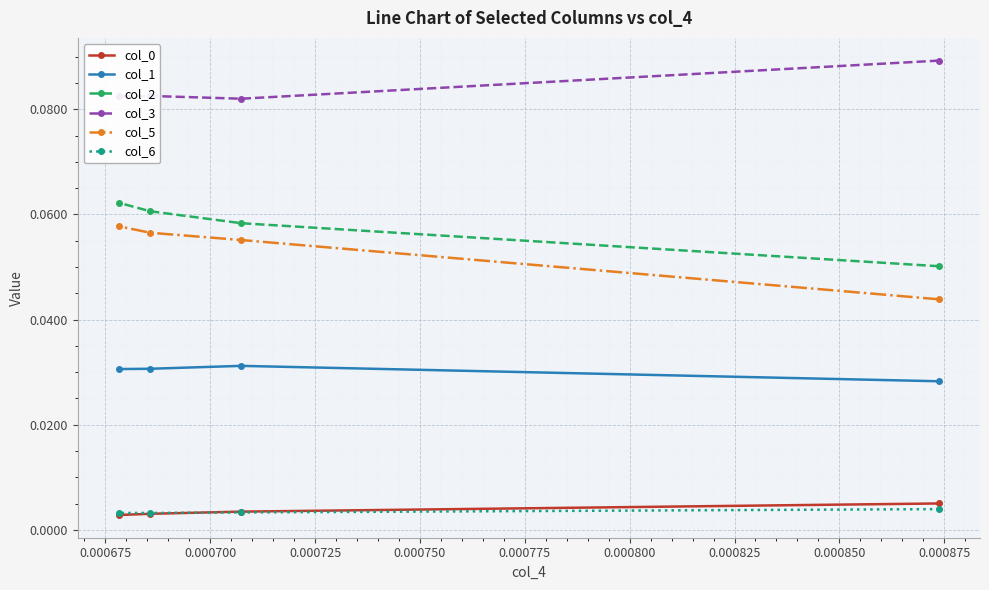

Which series has the widest spread of values?

col_5